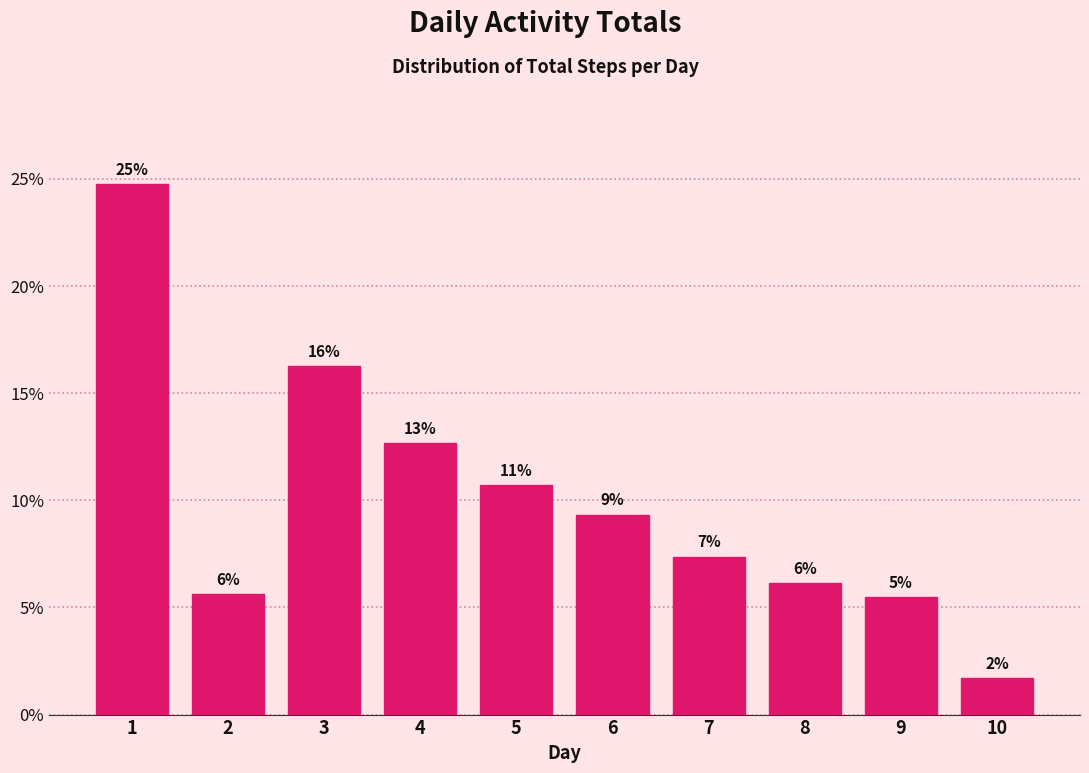

How many bars are there in total?

10